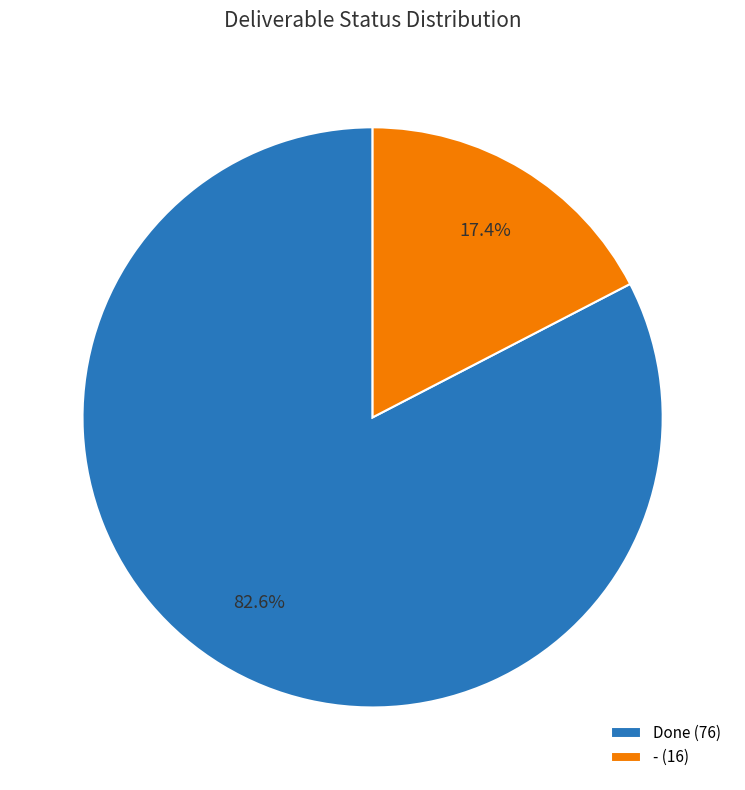

To the nearest percent, what is the average slice percentage?

50%